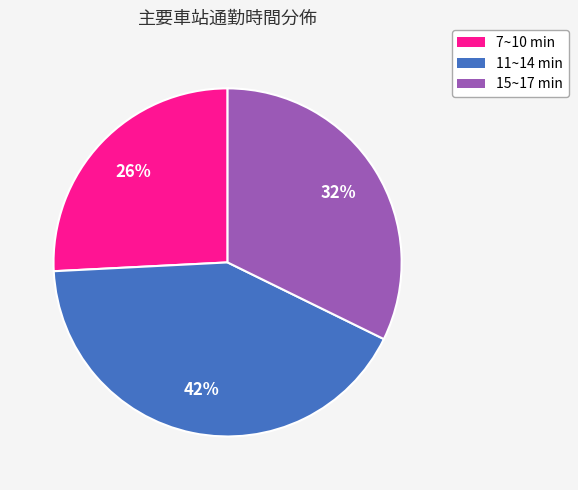

To the nearest percent, what is the difference between the largest and smallest slice percentages?

16%